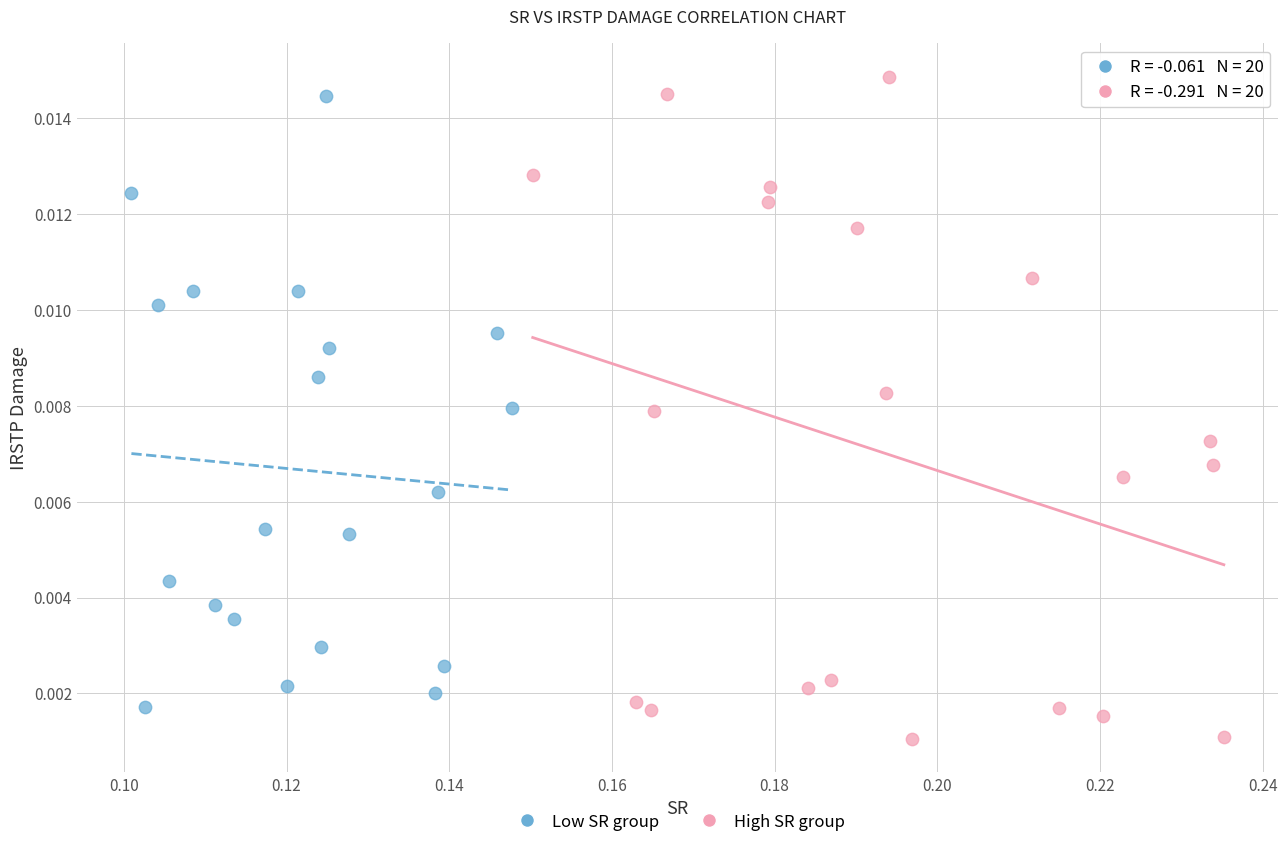

Which series contains the lowest Y value?

High SR group